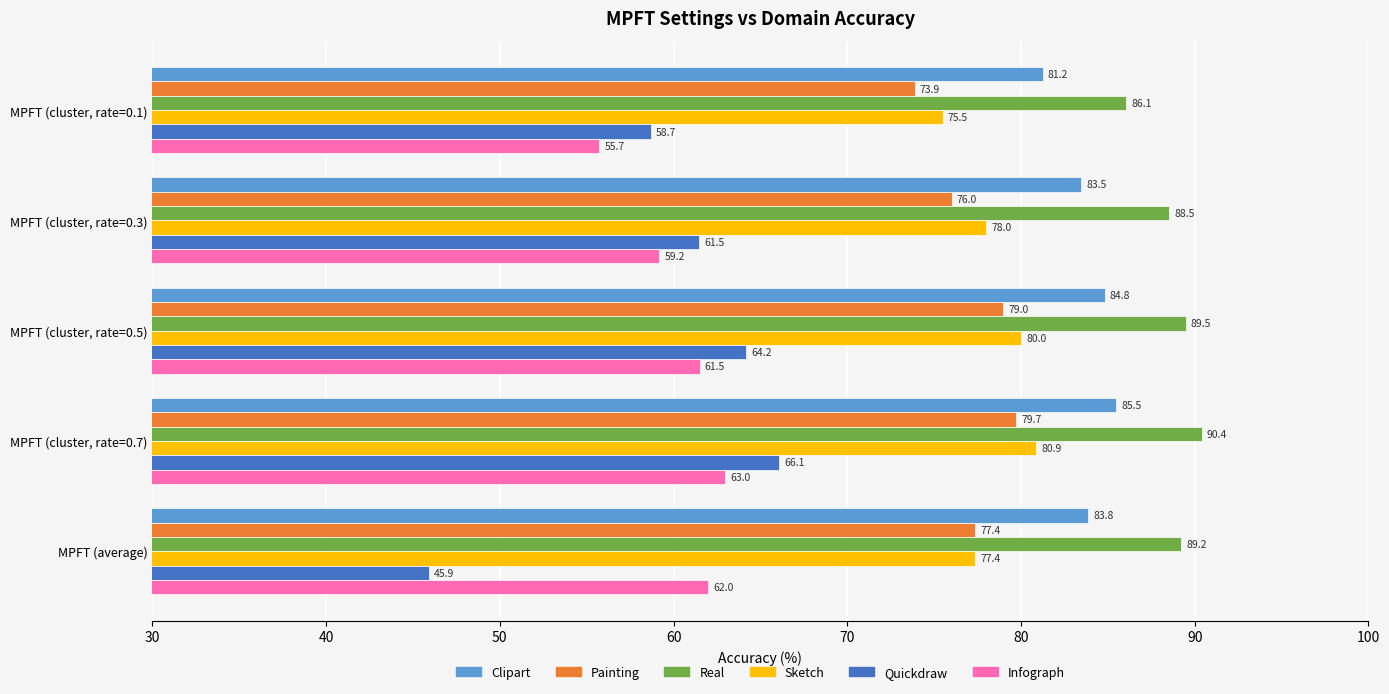

Read the Clipart value at MPFT (cluster, rate=0.5).

84.8